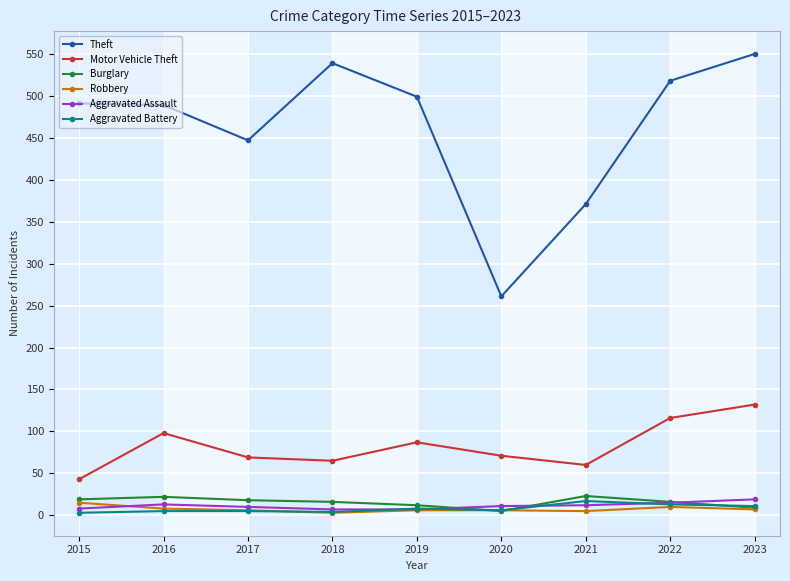

How many lines are shown in the chart?

6